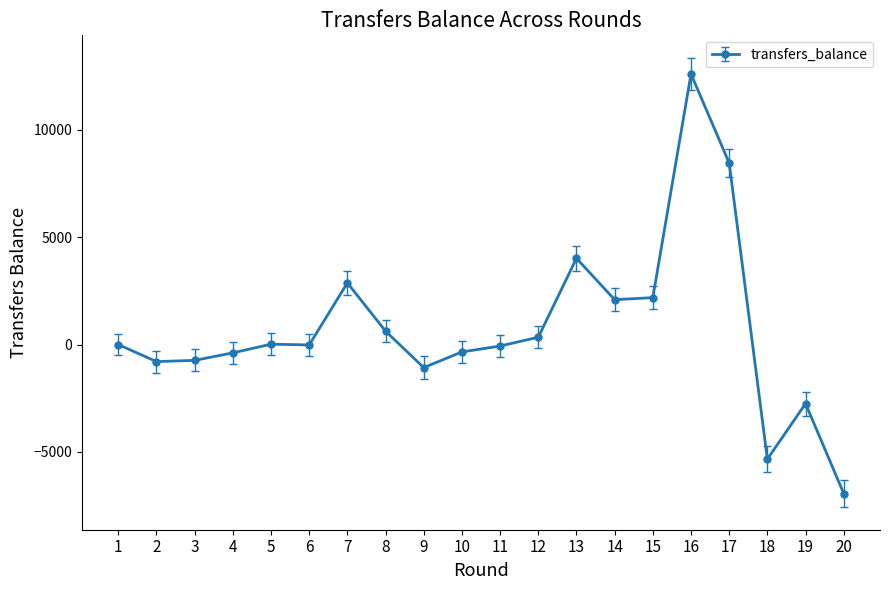

What is the sum of the values at 2 and 17?

7656